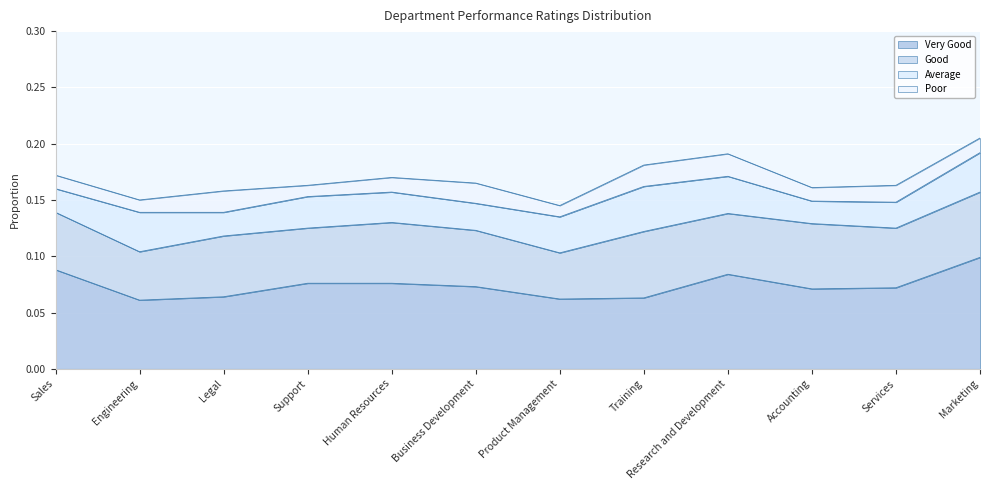

What is the total value across all series at Services?

0.2